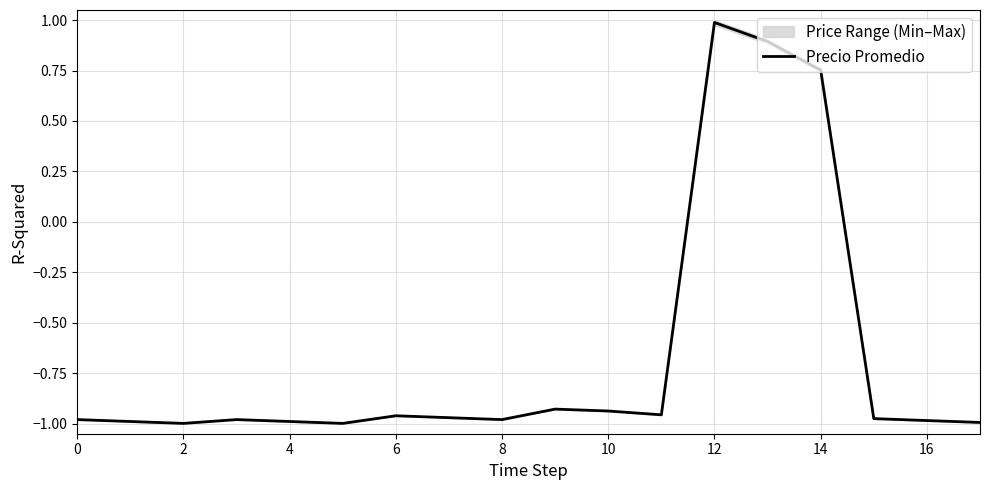

How many values are below 0?

15